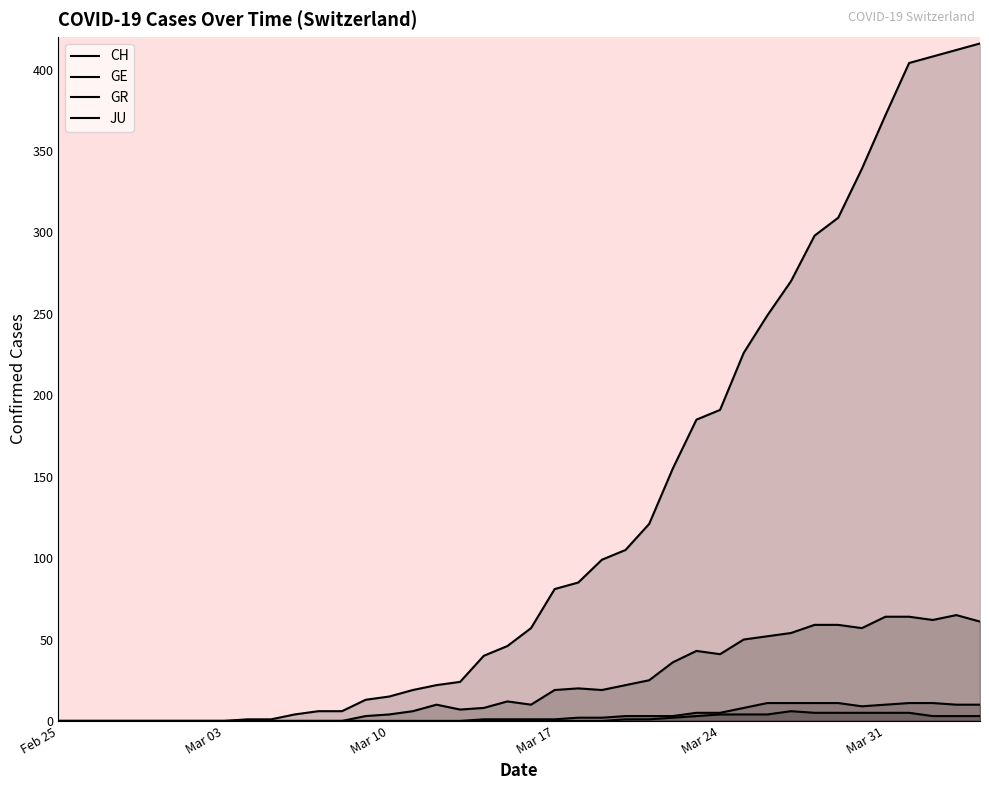

What is the sum of all GR values?

140